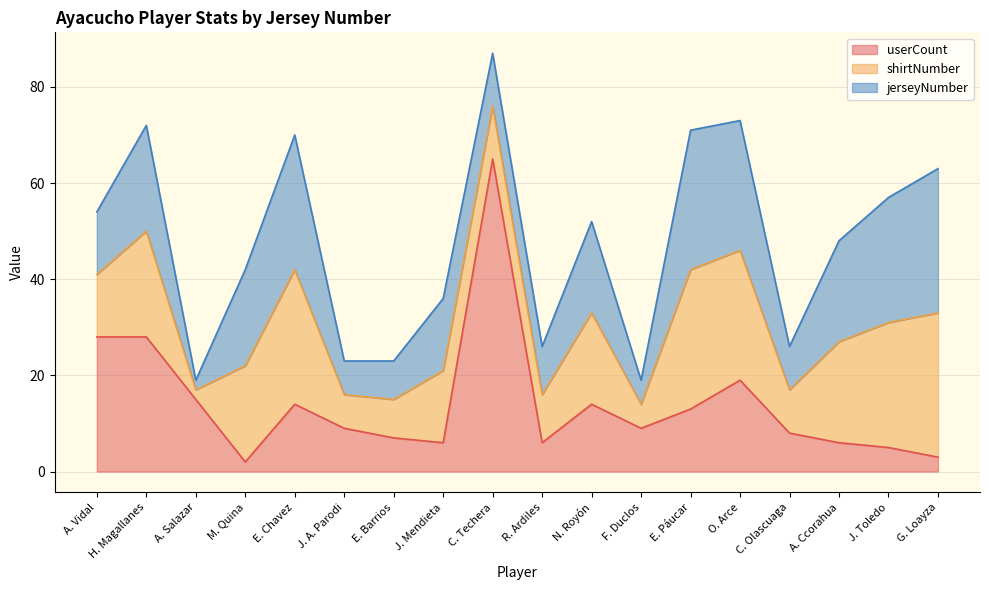

What is the difference between the jerseyNumber values at C. Olascuaga and G. Loayza?

21